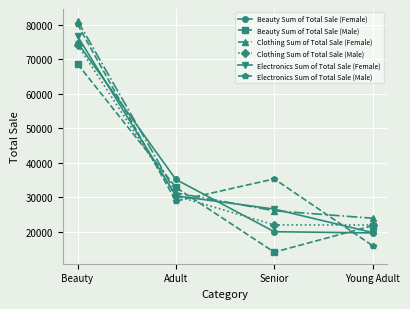

Between which two adjacent categories do Electronics Sum of Total Sale (Male) and Beauty Sum of Total Sale (Male) first intersect?

Beauty and Adult